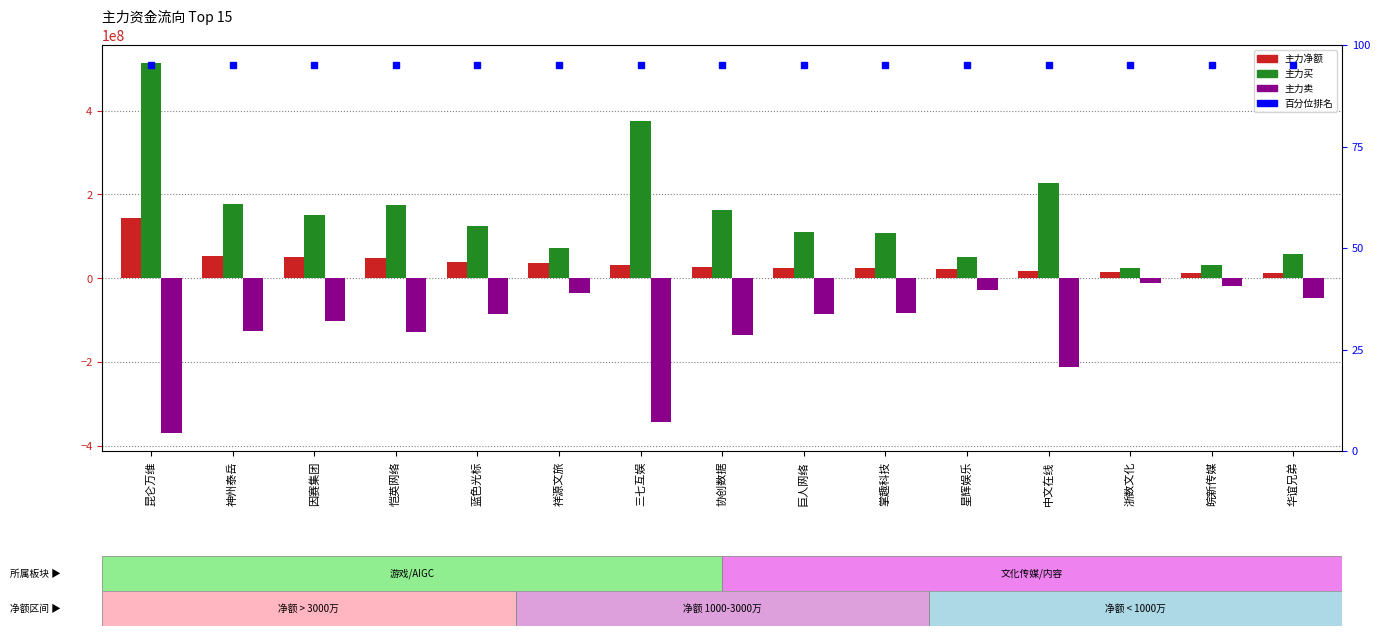

True or false: 百分位排名 has a value of 152 at 星辉娱乐.

False